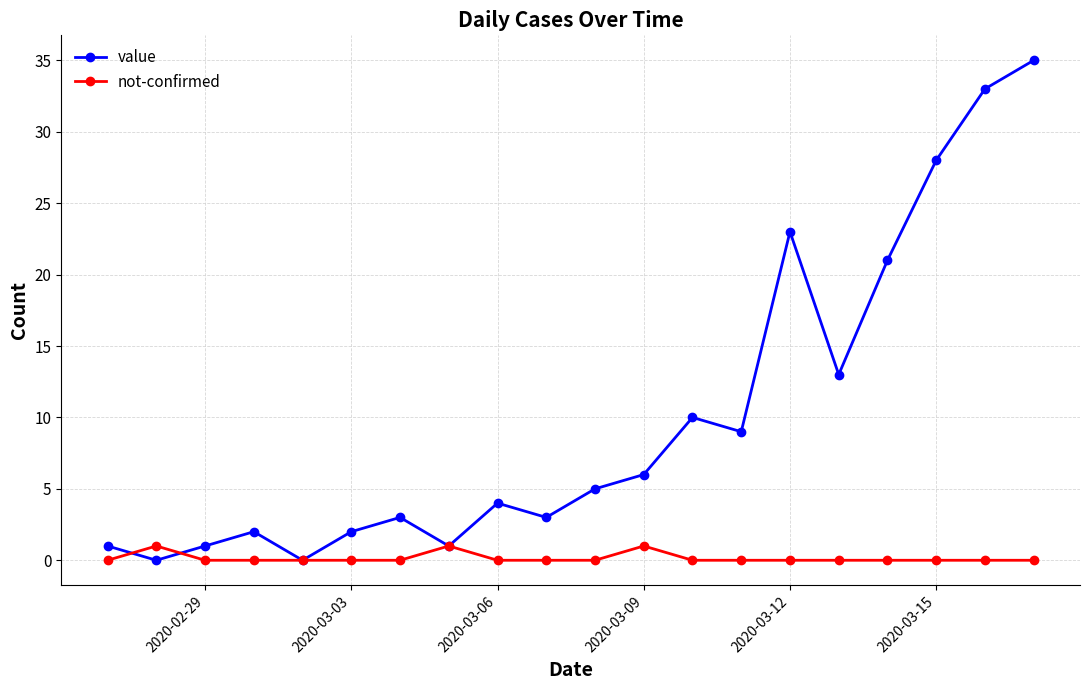

Which series has the largest total across all categories?

value